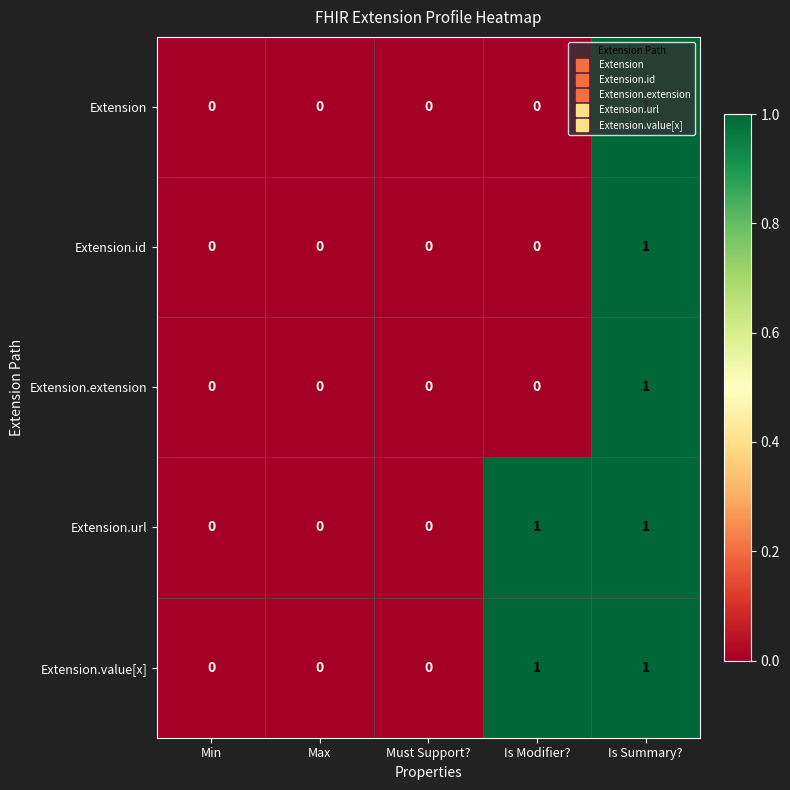

How many Extension.url values are between 0 and 1?

5